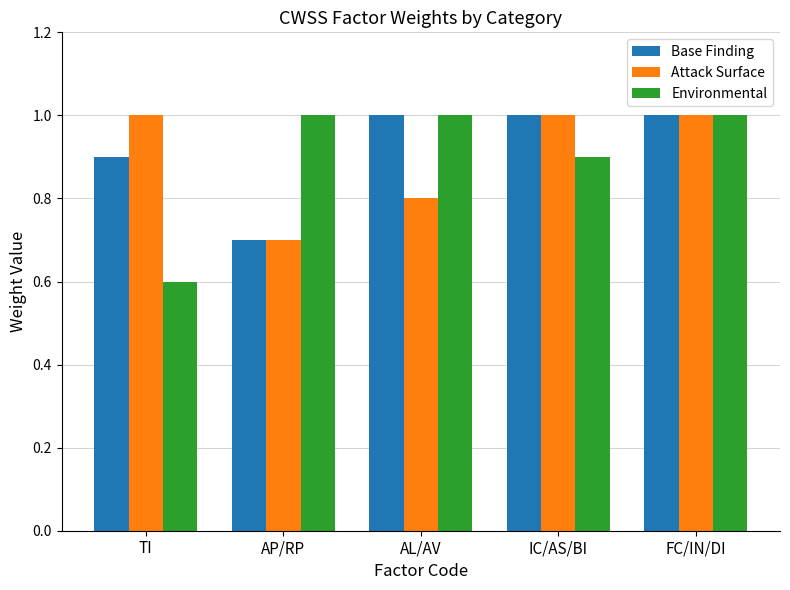

What position from the right is FC/IN/DI?

1